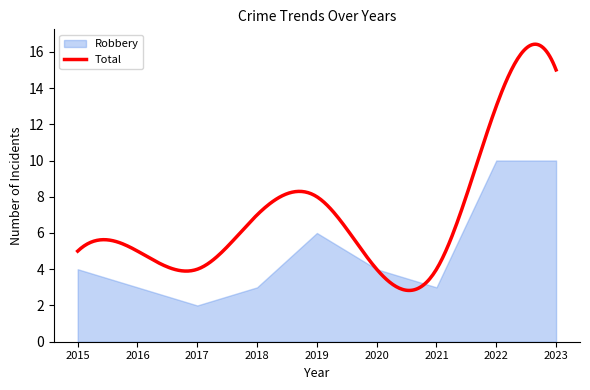

List the series in order of their overall mean, highest first.

Total, Robbery